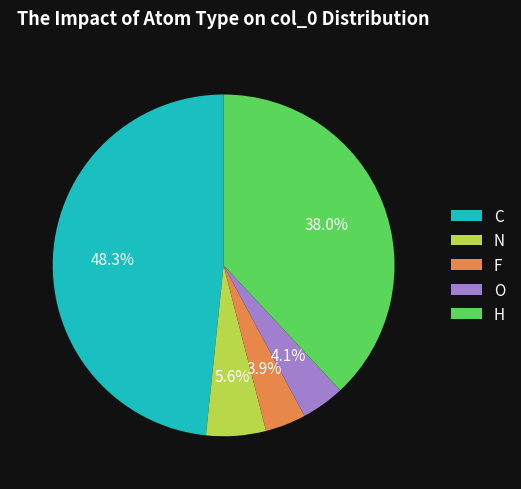

What is the largest slice in the pie chart?

C